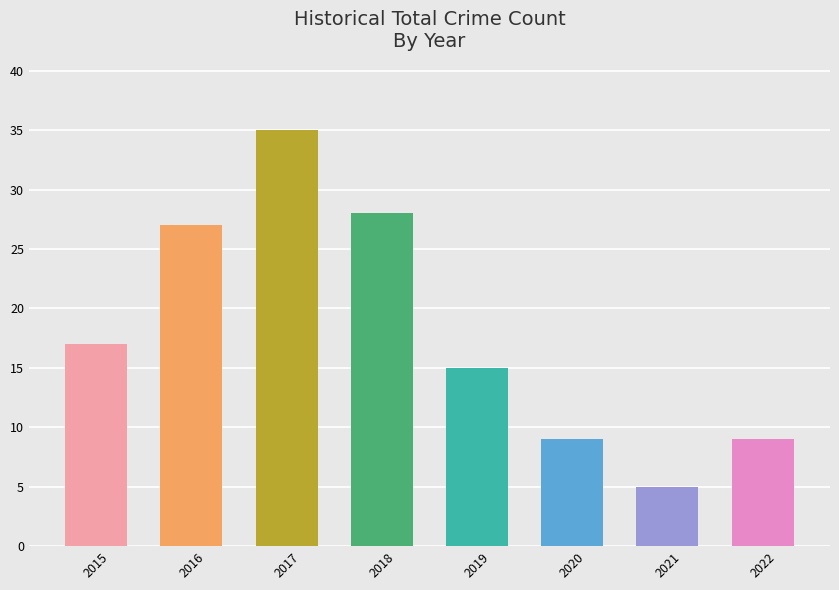

At which label is the value closest to 20?

2015